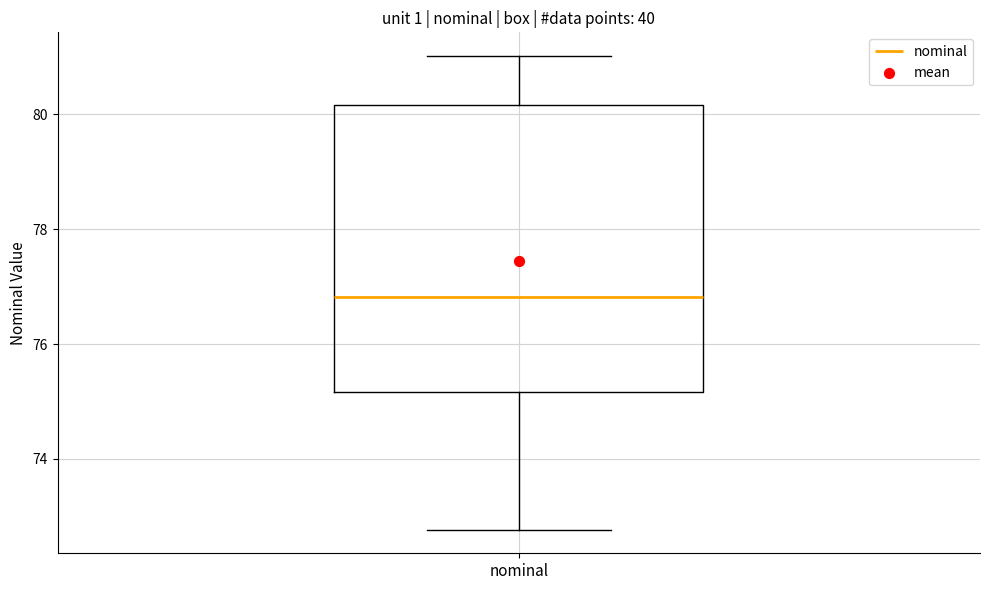

Transcribe this box plot: give where the median line is, the range the box spans, and where the two whiskers end, as read against the y-axis. The values are not printed on the chart, so give them approximately, as read against the axis.

median 76.8, box 75.2 to 80.2, whiskers 72.8 to 81.0